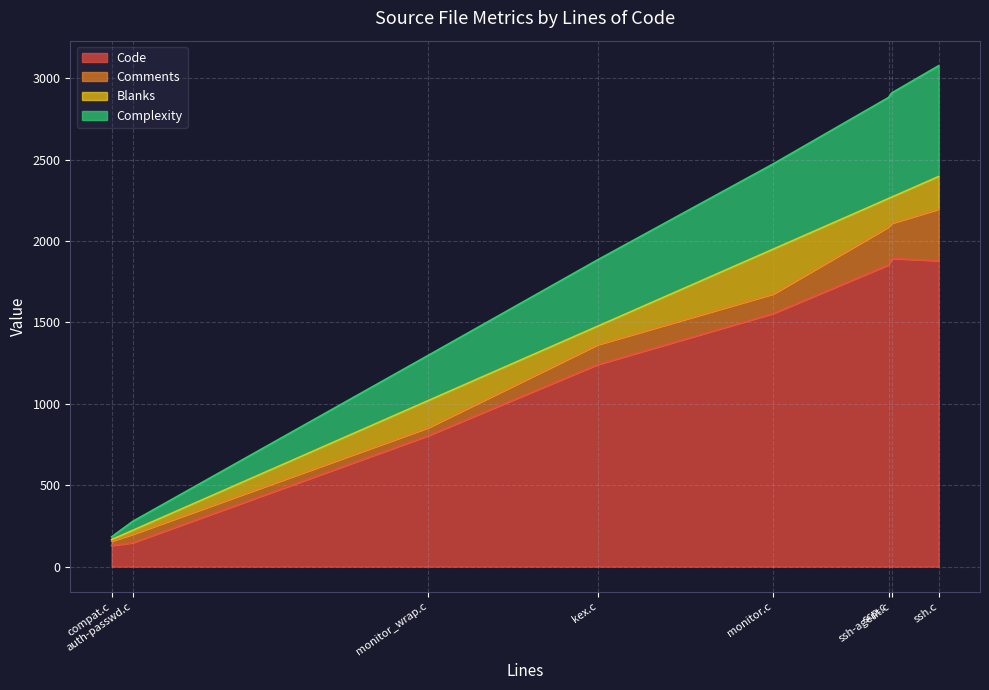

What is the total value across all series at auth-passwd.c?

278